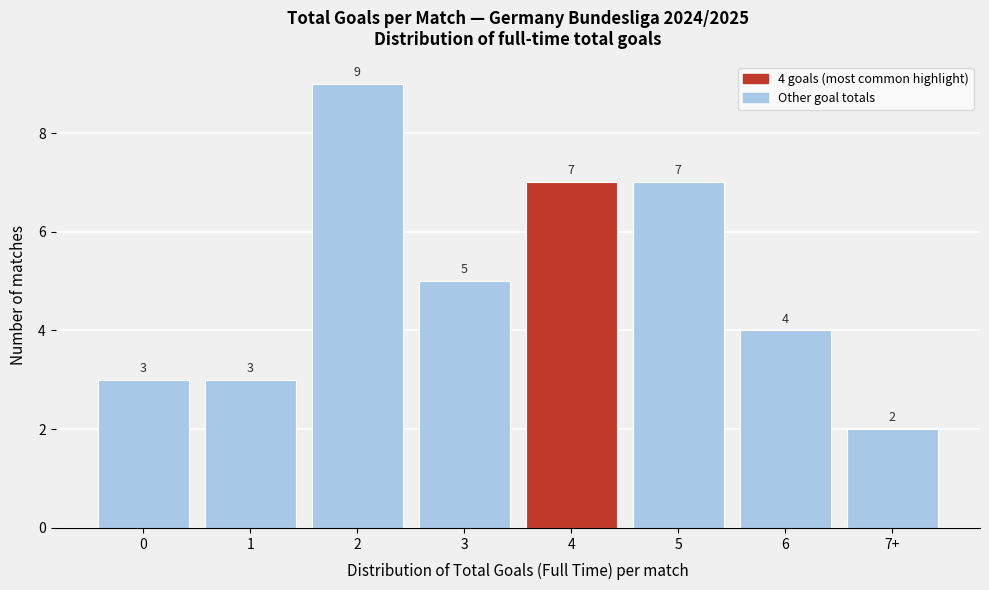

Reading left to right, list all the values displayed in this chart.

3	3	9	5	7	7	4	2